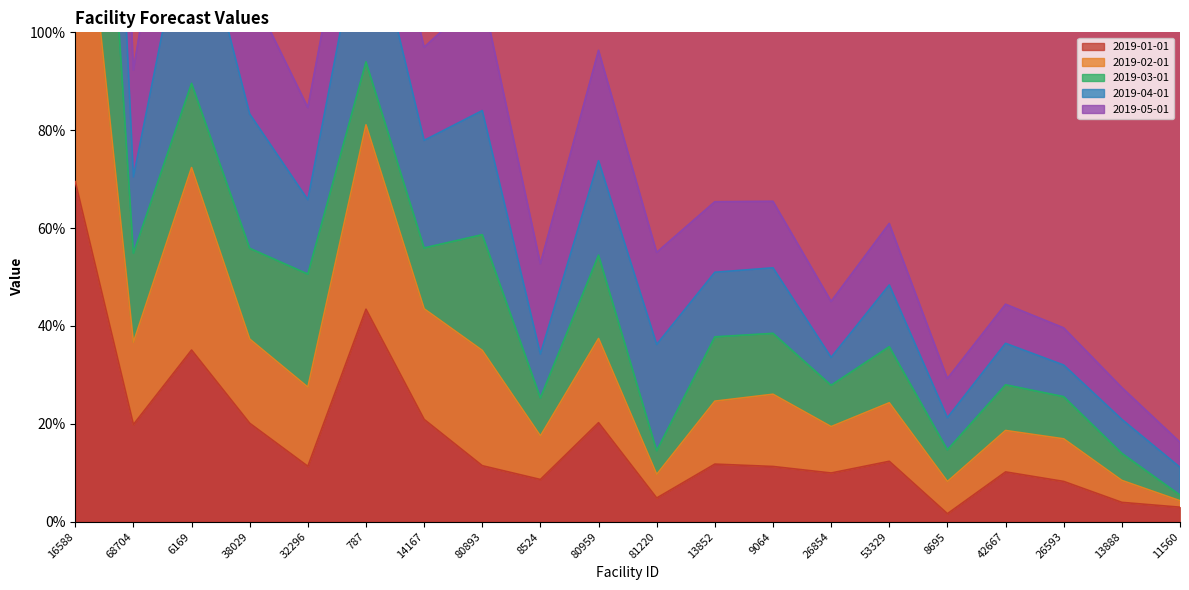

Does the chart have visible grid lines?

No